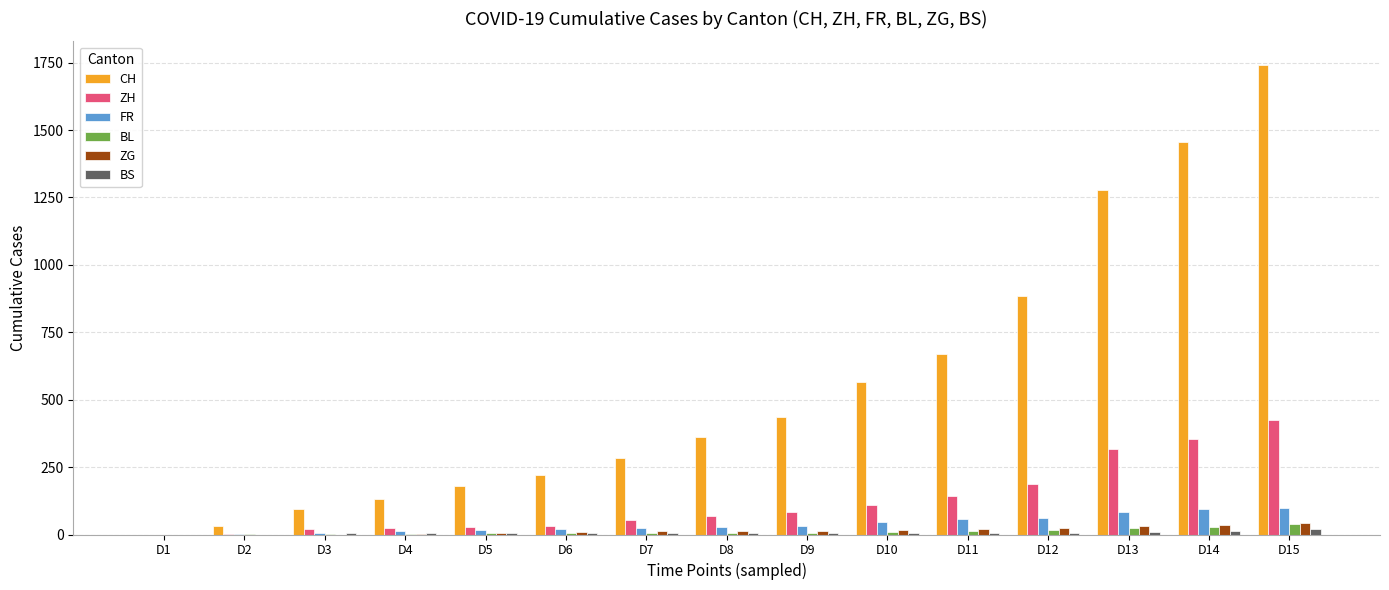

Are the bars grouped side by side (vs. stacked)?

Yes